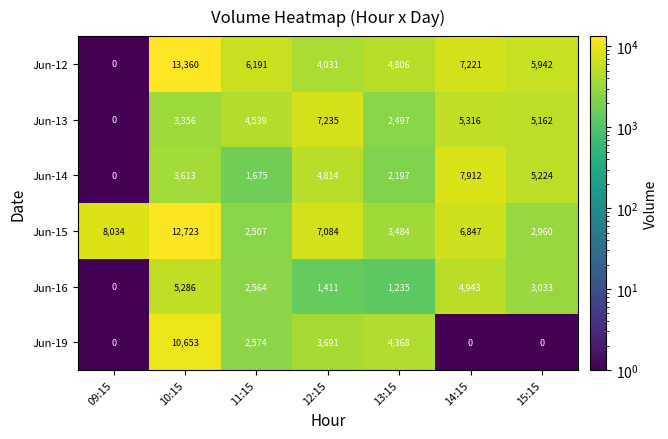

What is the difference between the Jun-12 values at 13:15 and 10:15?

8554